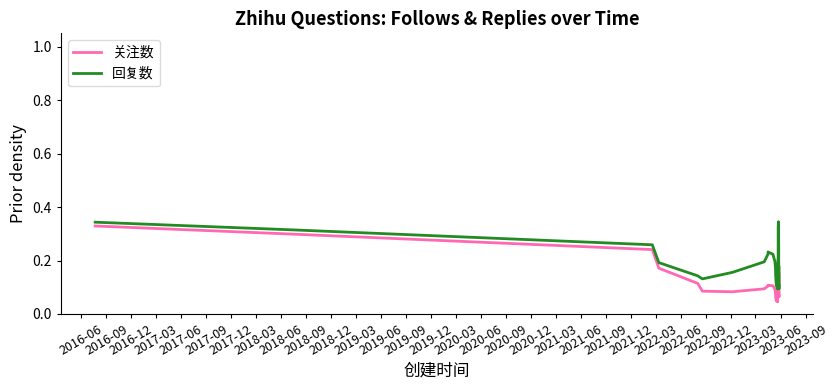

Rank the series by their maximum value, from highest to lowest.

回复数, 关注数